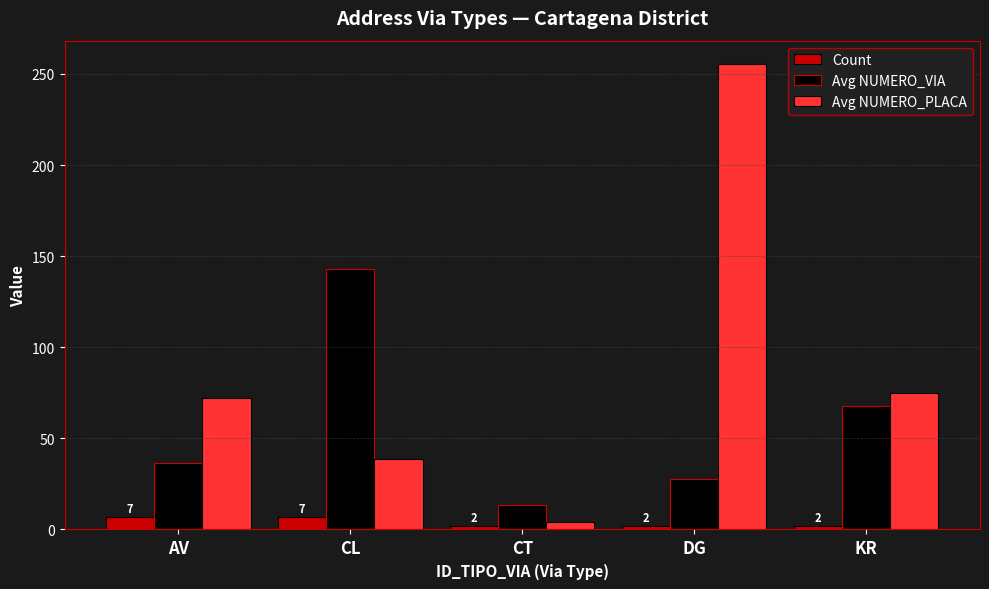

What is the value of the Avg NUMERO_VIA bar at the 2nd from the left?

142.7